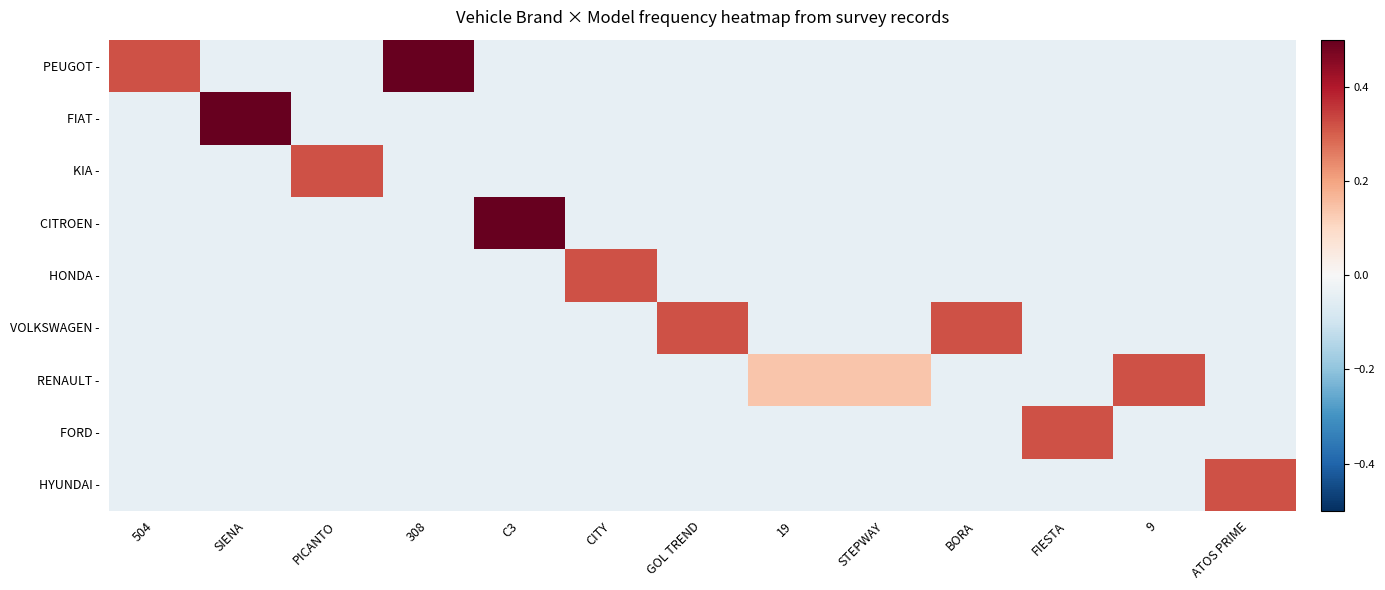

At which category does the chart reach its peak across all series?

308